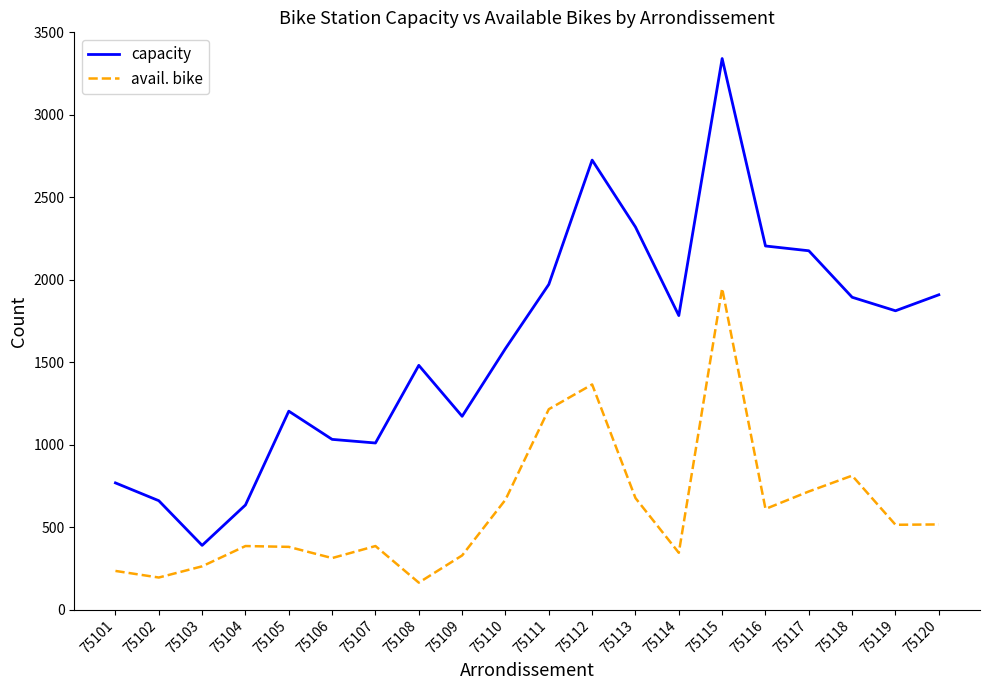

Which series has the largest total across all categories?

capacity